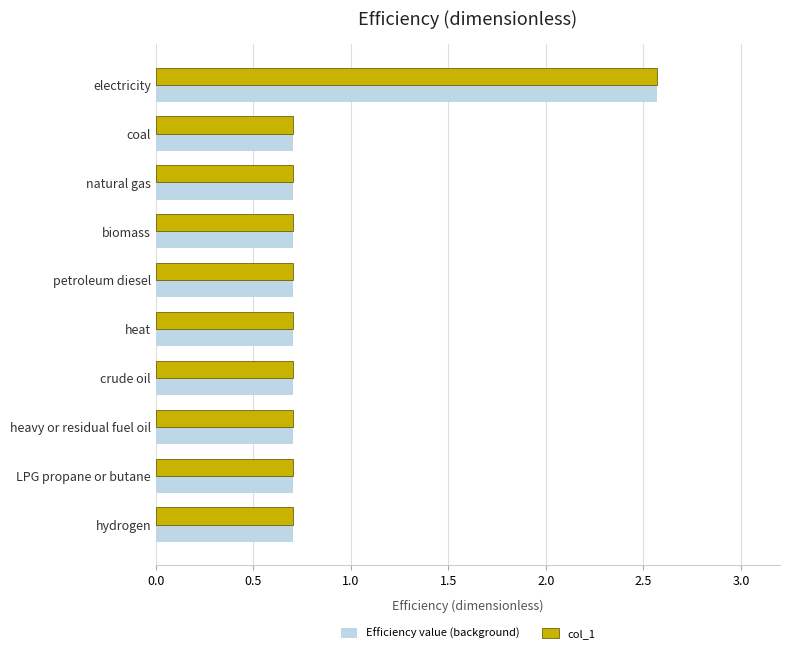

Count the Efficiency value (background) values in the range 0 to 1.

9